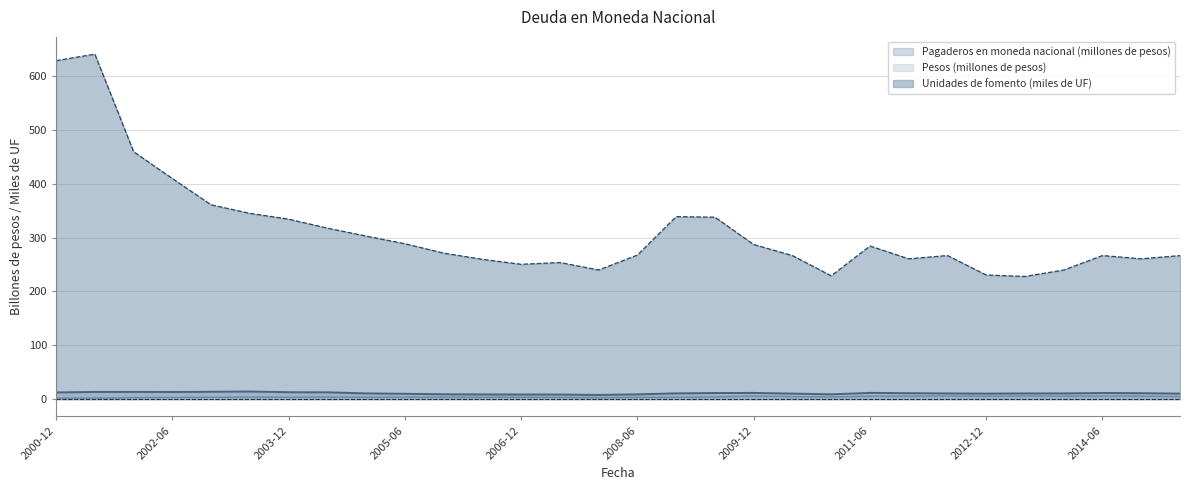

True or false: Unidades de fomento (miles de UF) and Pagaderos en moneda nacional (millones de pesos) intersect in this chart.

False